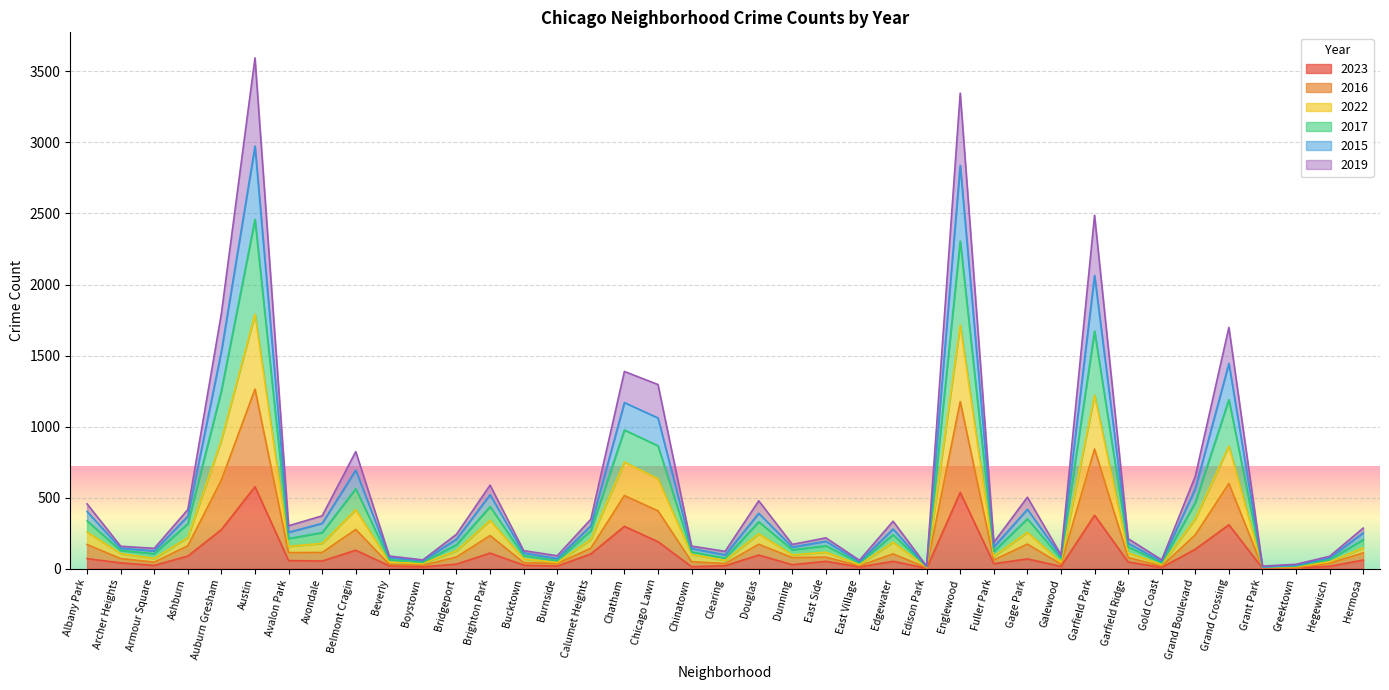

What is the smallest value displayed?

3